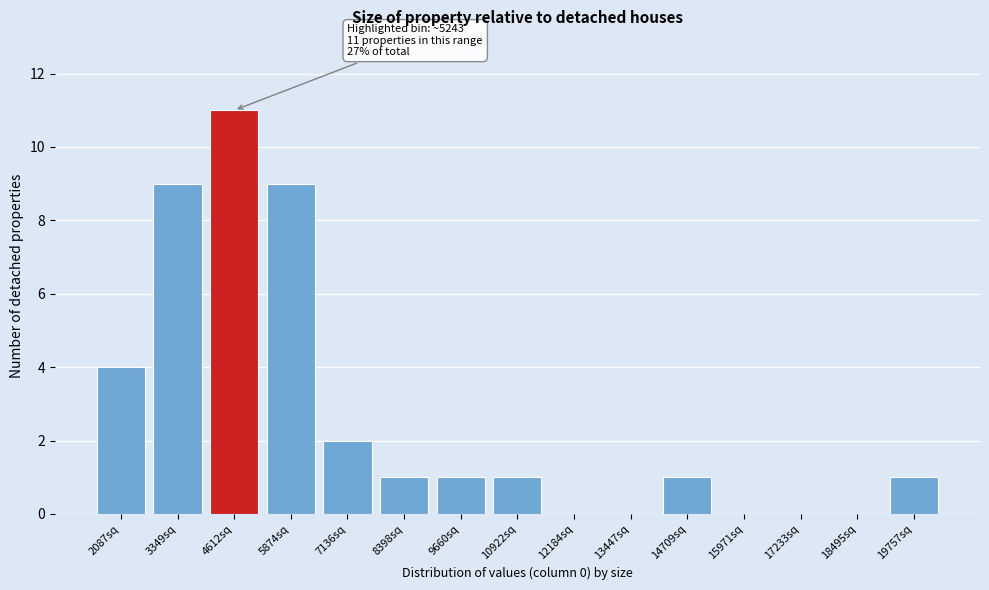

Reading right to left, transcribe all the data shown in this chart.

19757sq=1	18495sq=0	17233sq=0	15971sq=0	14709sq=1	13447sq=0	12184sq=0	10922sq=1	9660sq=1	8398sq=1	7136sq=2	5874sq=9	4612sq=11	3349sq=9	2087sq=4